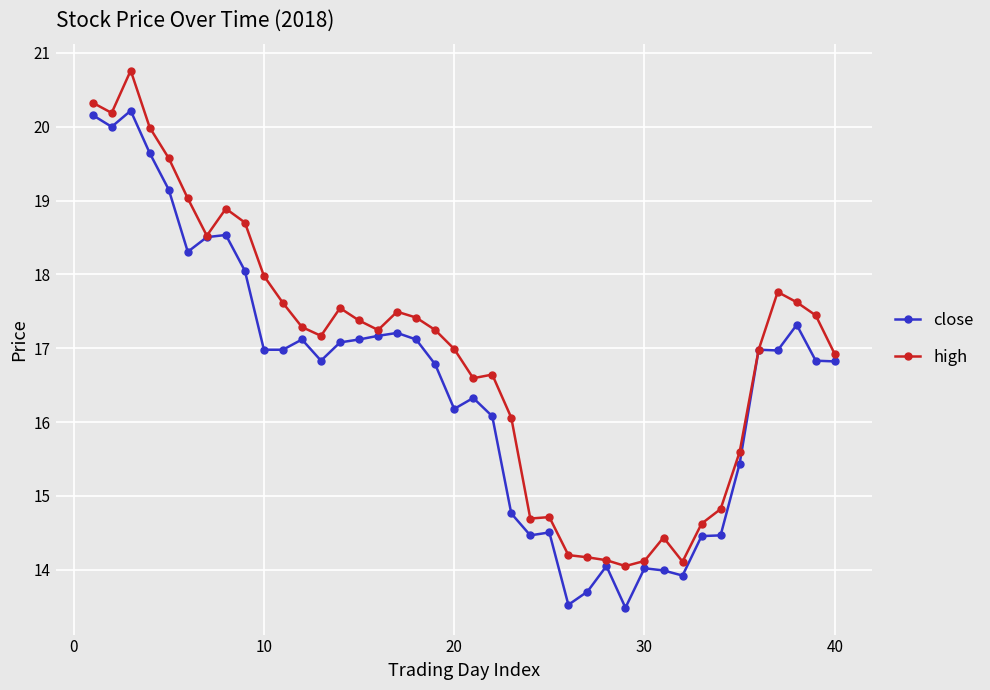

Count the number of categories in the chart.

40